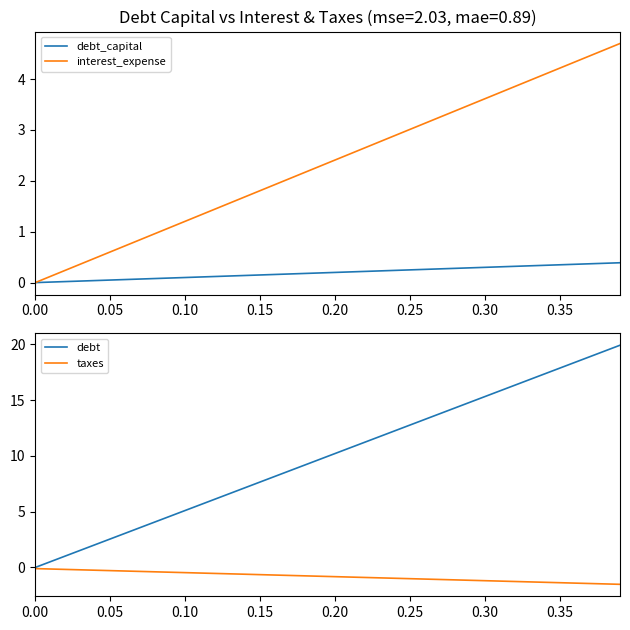

What is the minimum value for taxes?

-1.5